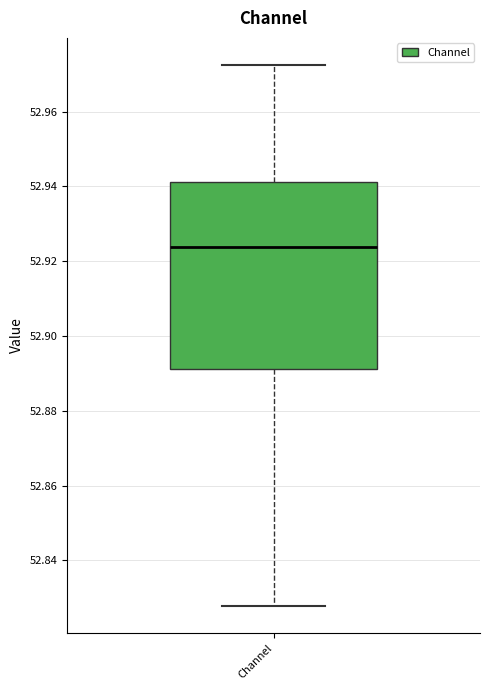

Read this box plot against the y-axis: the position of the median line, the range covered by the box, and the ends of both whiskers. The values are not printed on the chart, so give them approximately, as read against the axis.

median 52.924, box 52.892 to 52.942, whiskers 52.828 to 52.972